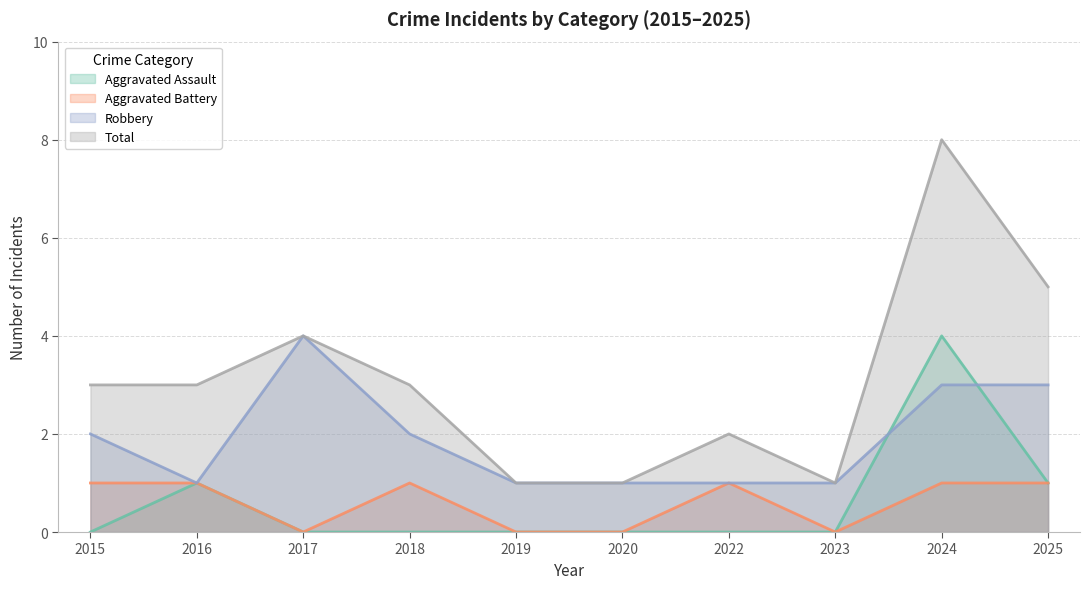

The Aggravated Assault series shows 0 at 2018. True or false?

True